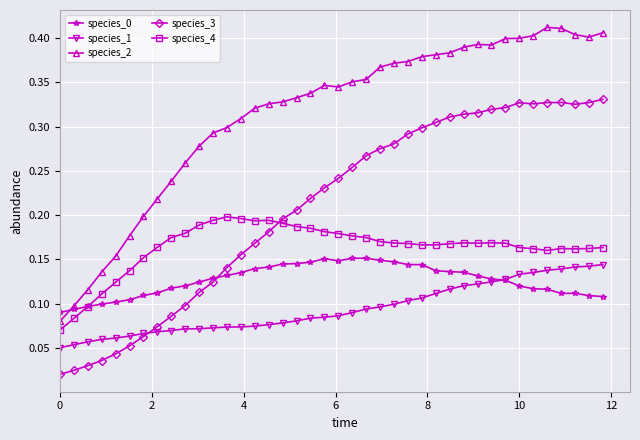

How many species_0 values are between 0 and 1?

40